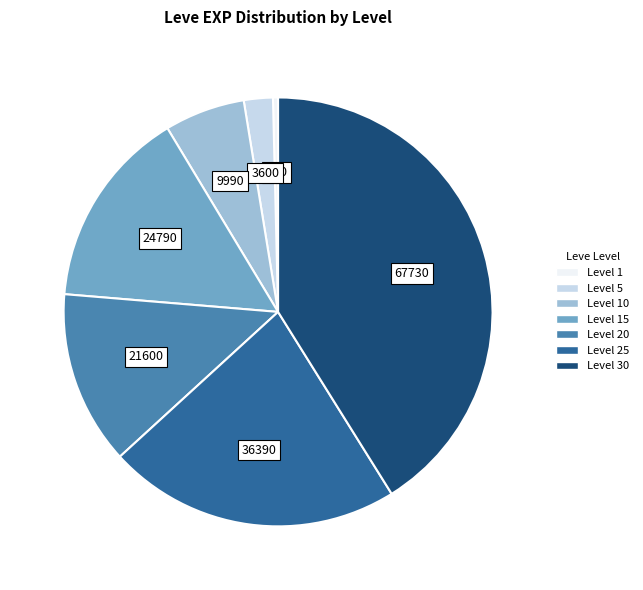

How many slices are in this pie chart?

7